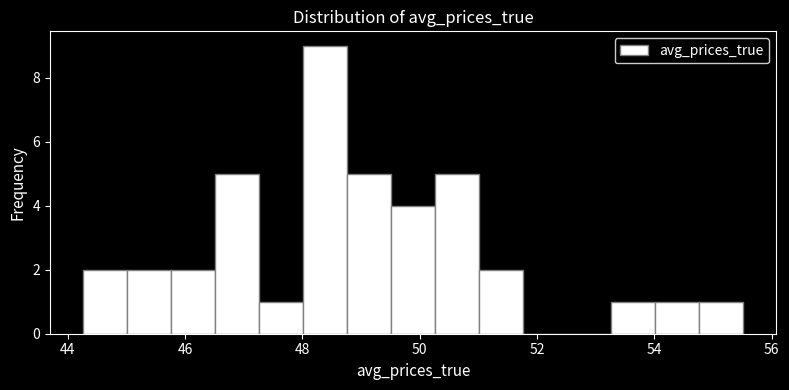

Read against the x-axis, roughly where is the centre of the tallest bar?

48.4